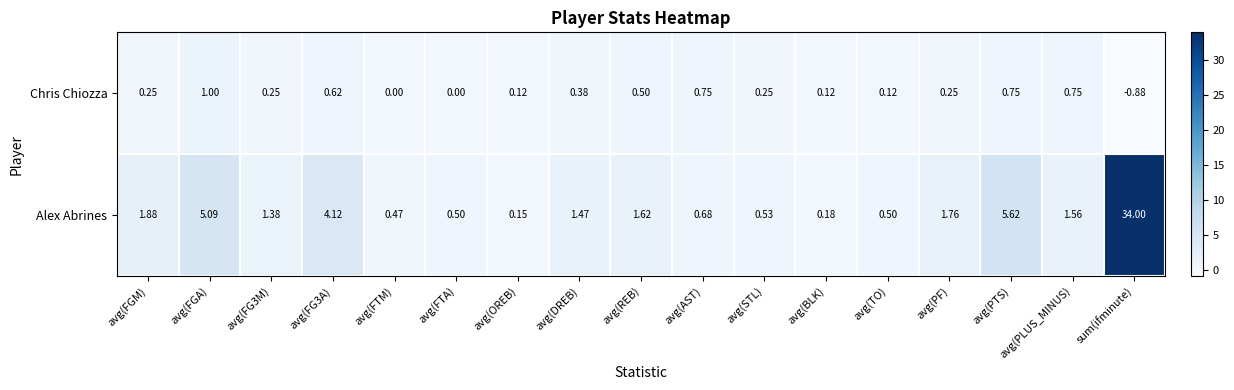

What is the spread (max minus min) of values at avg(FTM)?

0.5